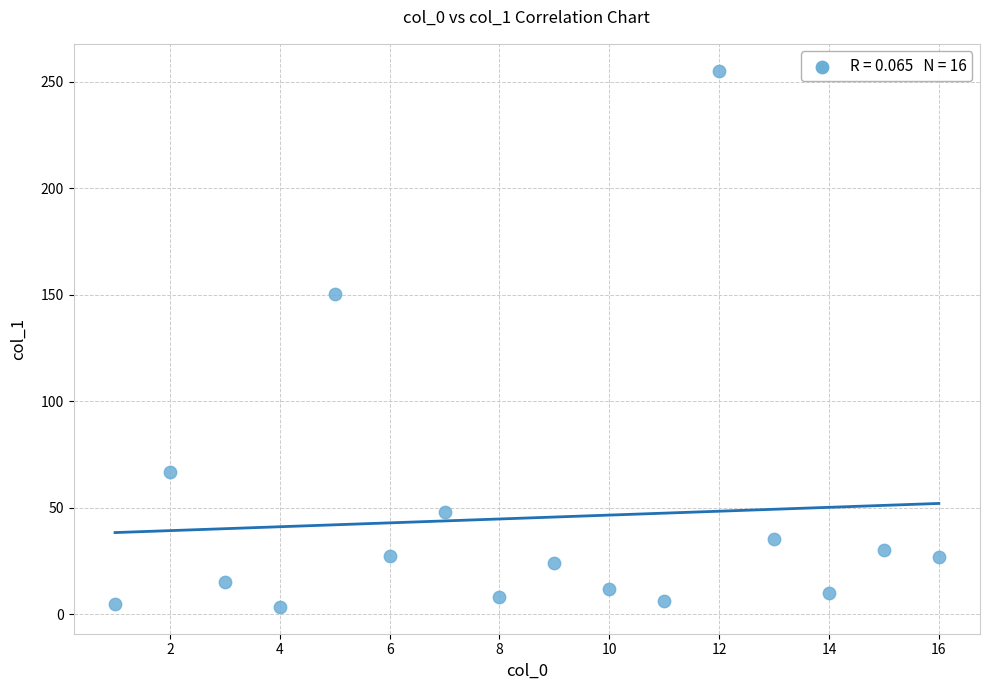

What is the range of X values (max minus min)?

15.0